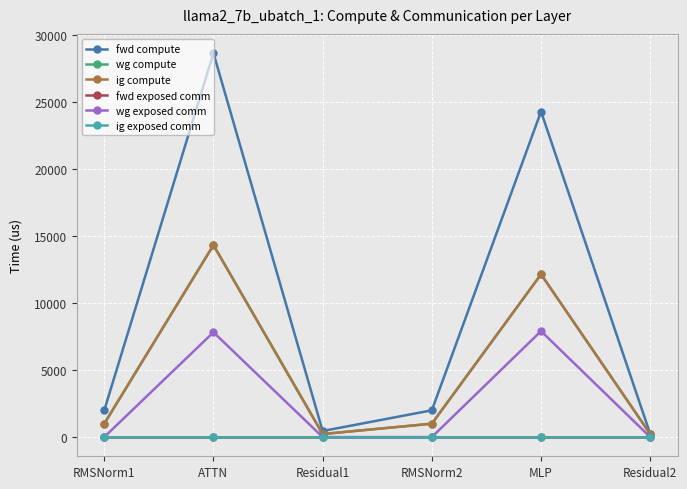

Is the value of wg exposed comm at MLP greater than the value of fwd exposed comm at Residual2?

Yes